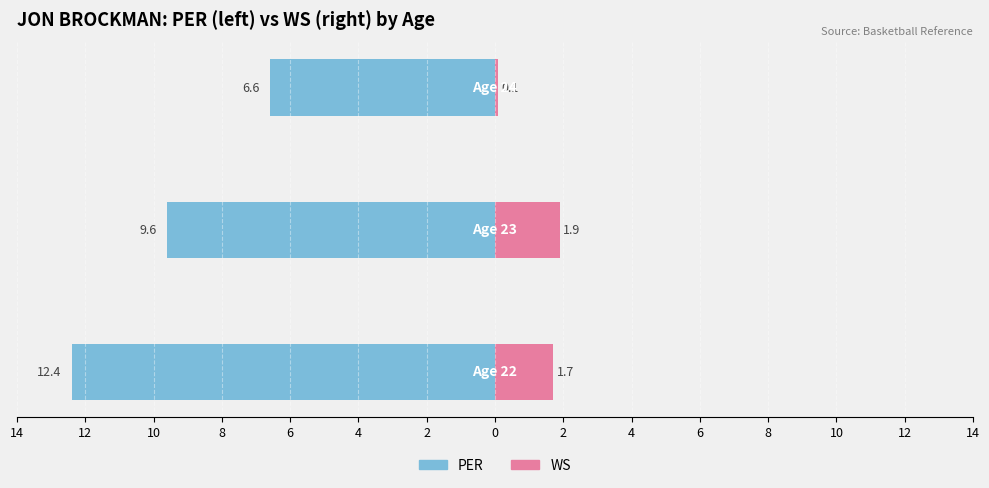

Which series has the largest range (max minus min)?

PER